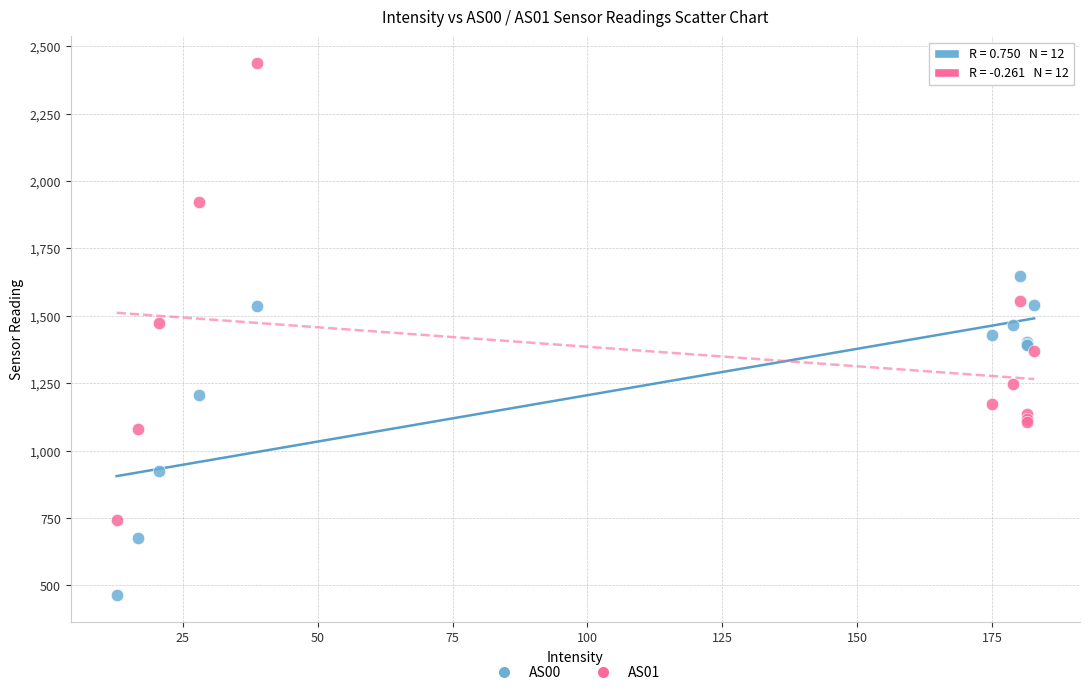

Which series reaches the maximum Y coordinate?

AS01